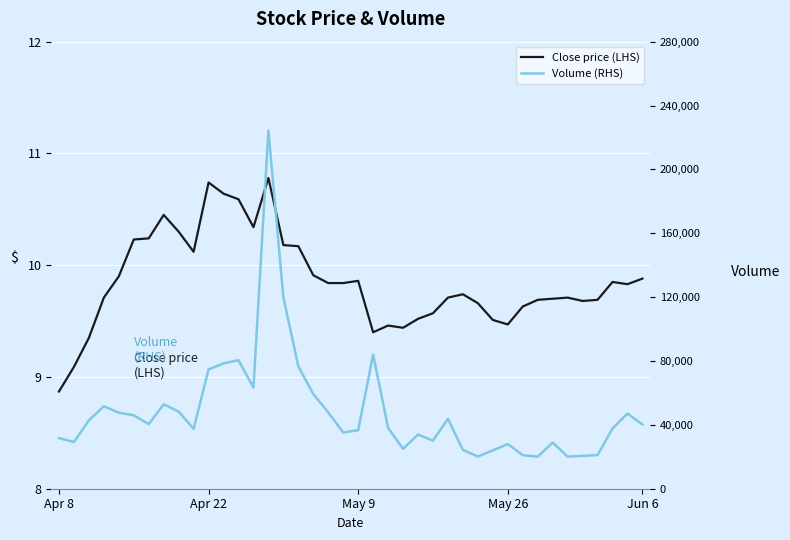

Between 30 and 38, which is larger?

38